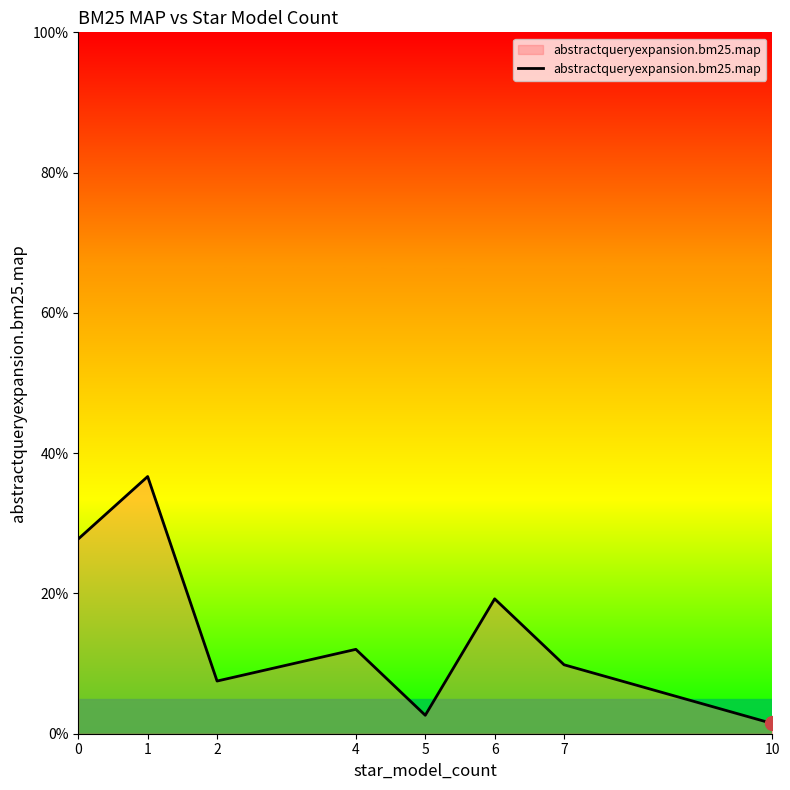

Reading left to right, what are all the values shown in this chart?

0.3	0.4	0.1	0.1	0.0	0.2	0.1	0.0